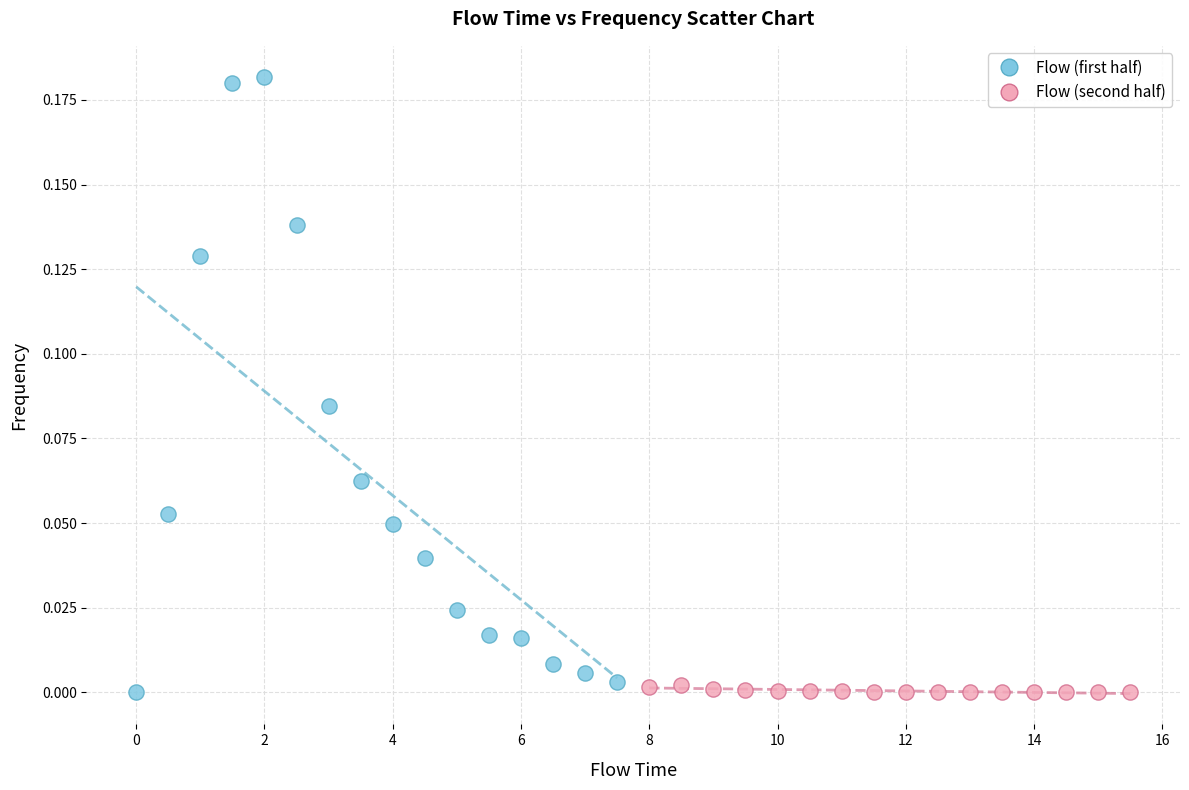

What are all the series names shown in the legend?

Flow (first half), Flow (second half)